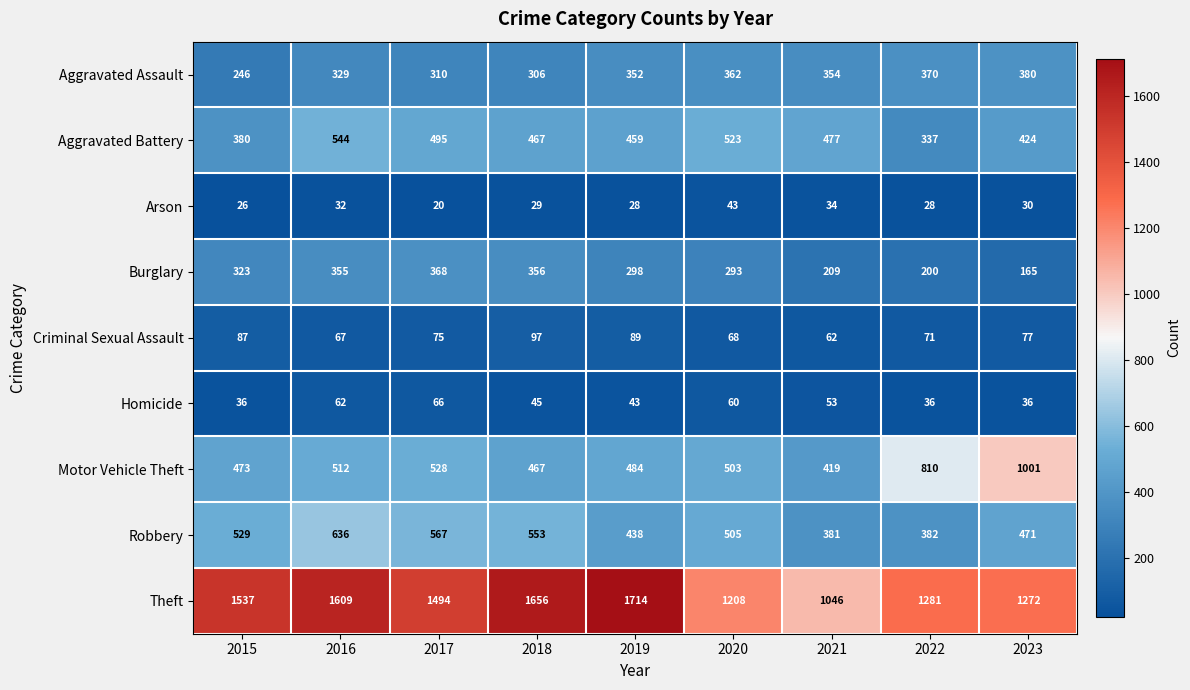

What is the average value of the Aggravated Assault series?

334